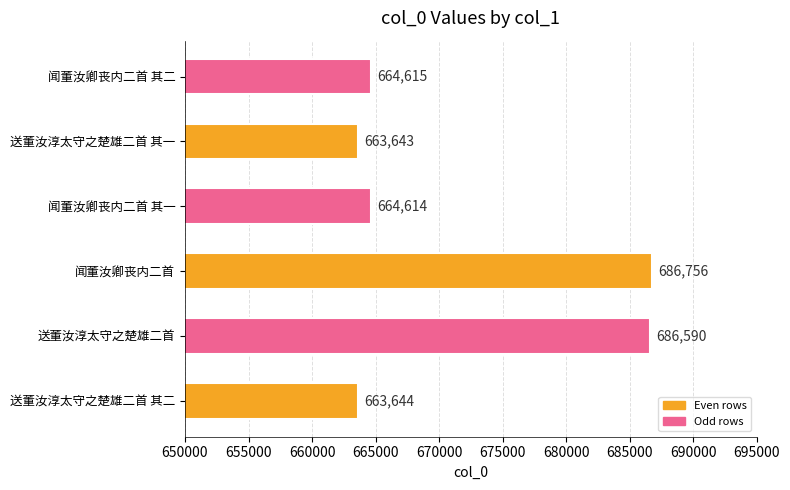

How many data points are less than 664615?

3